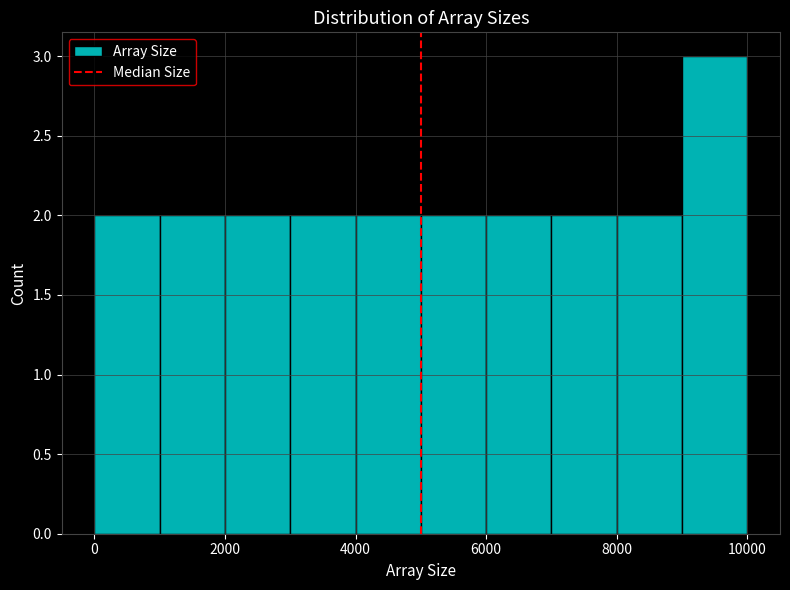

How tall is the bar that spans 8000 to 9000 on the x-axis? The values are not printed on the chart, so give them approximately, as read against the axis.

2